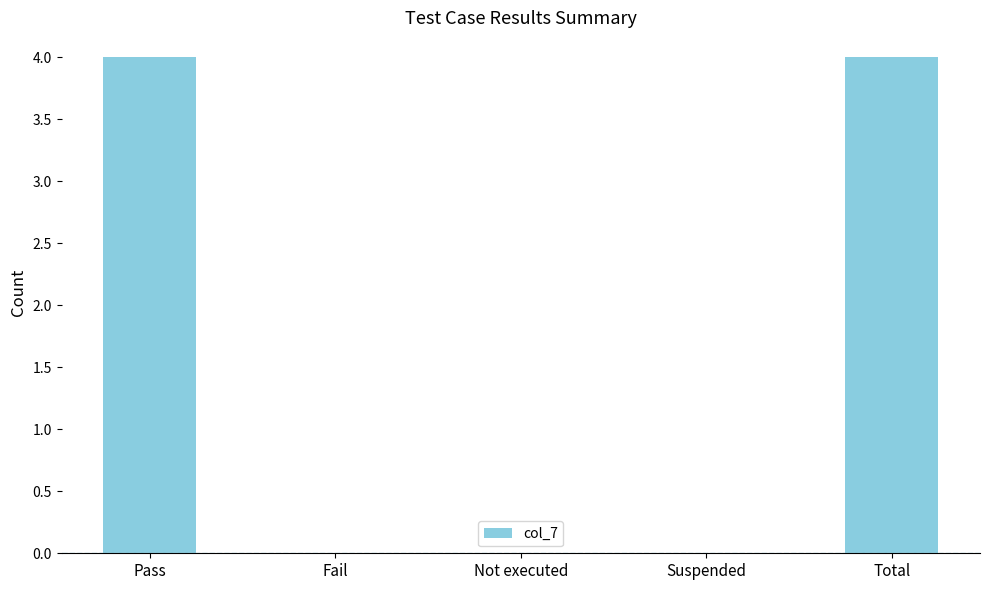

The value at Pass is 2. True or false?

False